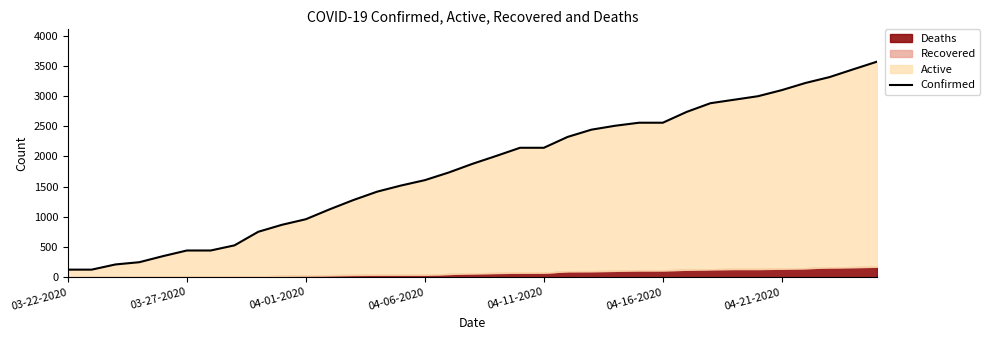

How many categories are shown in the chart?

35